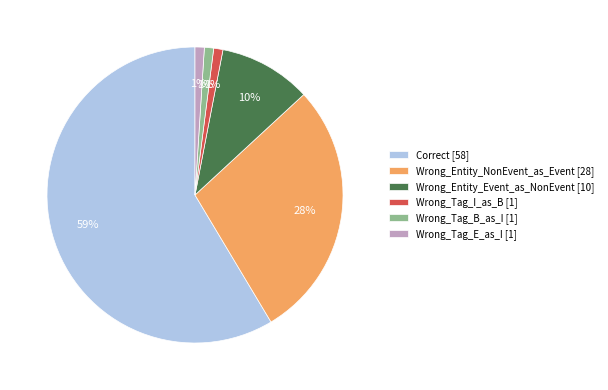

Does any single category account for the majority?

Yes